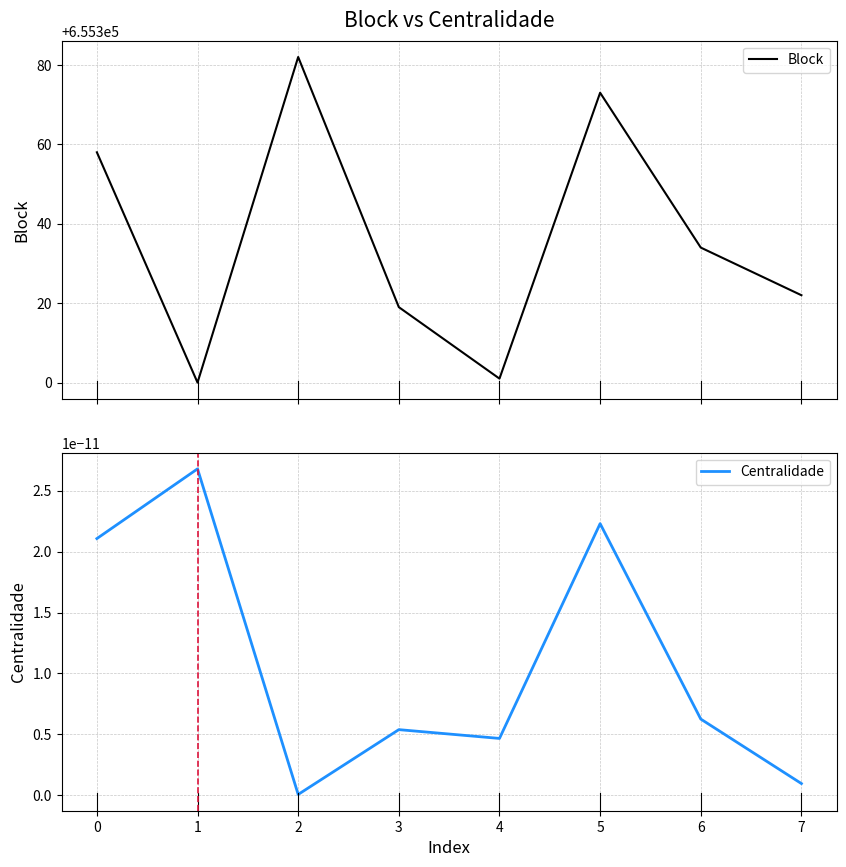

What is the highest value of the Block series?

655382